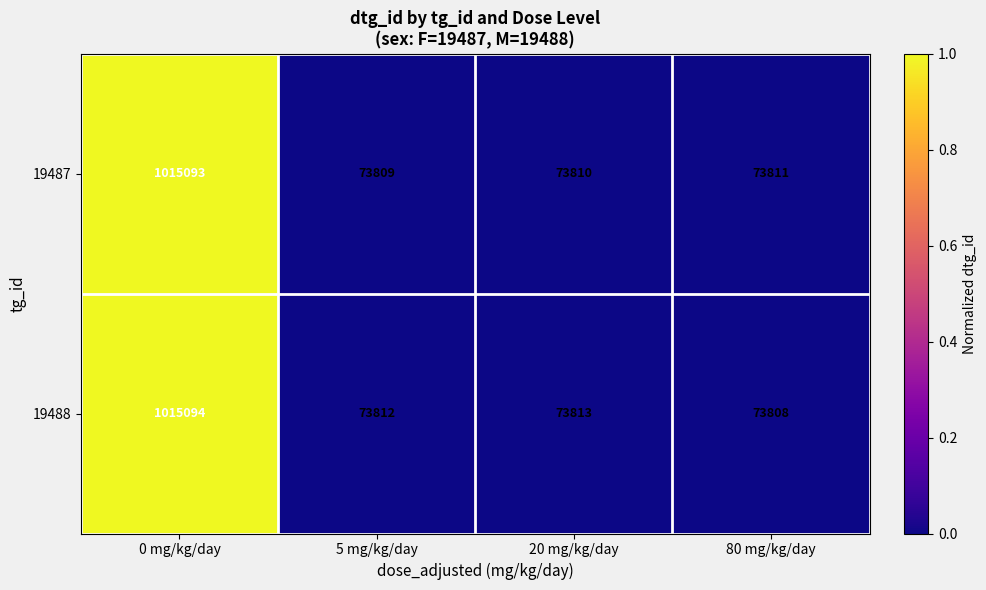

At 80 mg/kg/day, list the series in order from largest to smallest.

19487, 19488